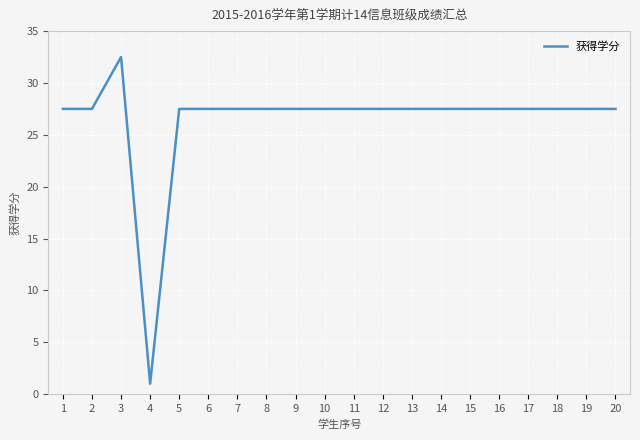

Reading left to right, transcribe all the data shown in this chart.

27.5	27.5	32.5	1.0	27.5	27.5	27.5	27.5	27.5	27.5	27.5	27.5	27.5	27.5	27.5	27.5	27.5	27.5	27.5	27.5